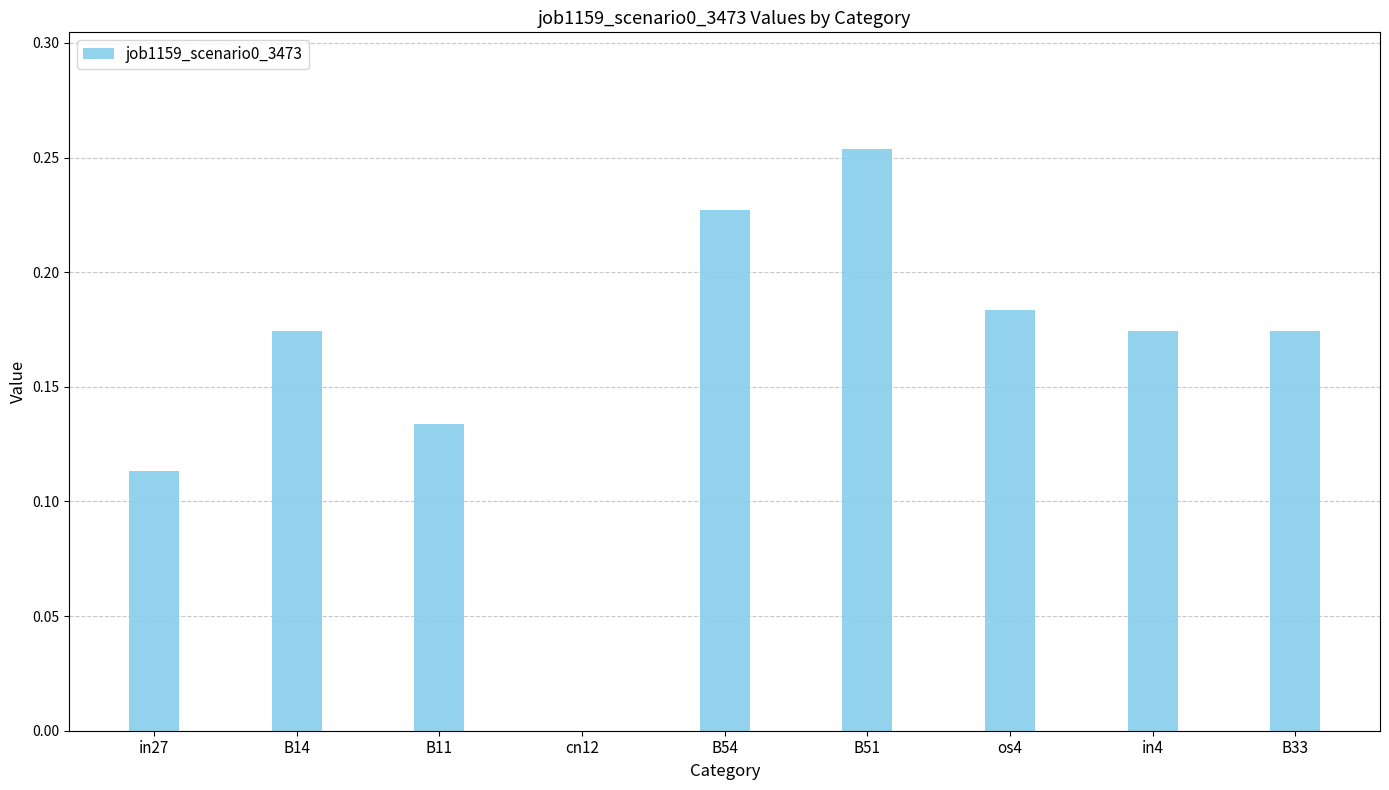

At which label is the value closest to 0?

cn12